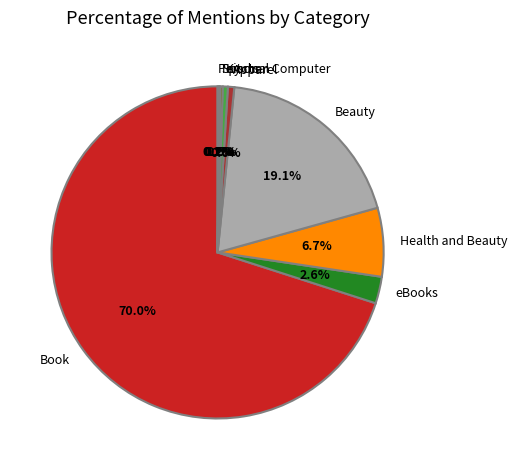

Which slice is the largest?

Book